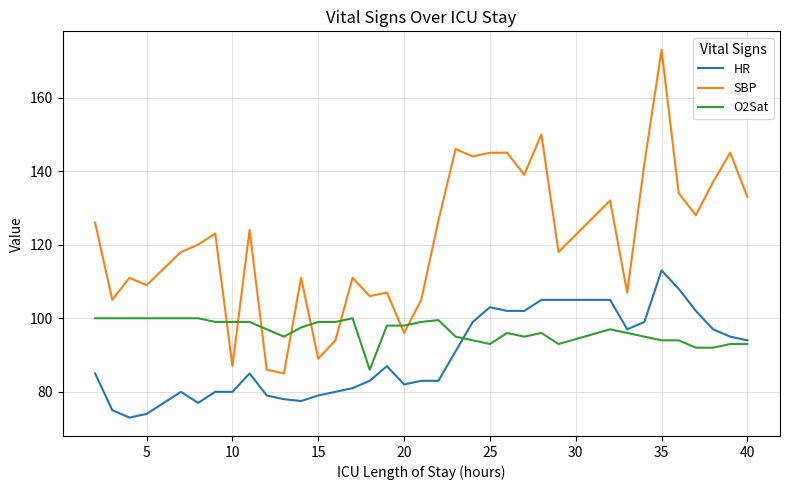

List the series in order of their peak value, lowest first.

O2Sat, HR, SBP